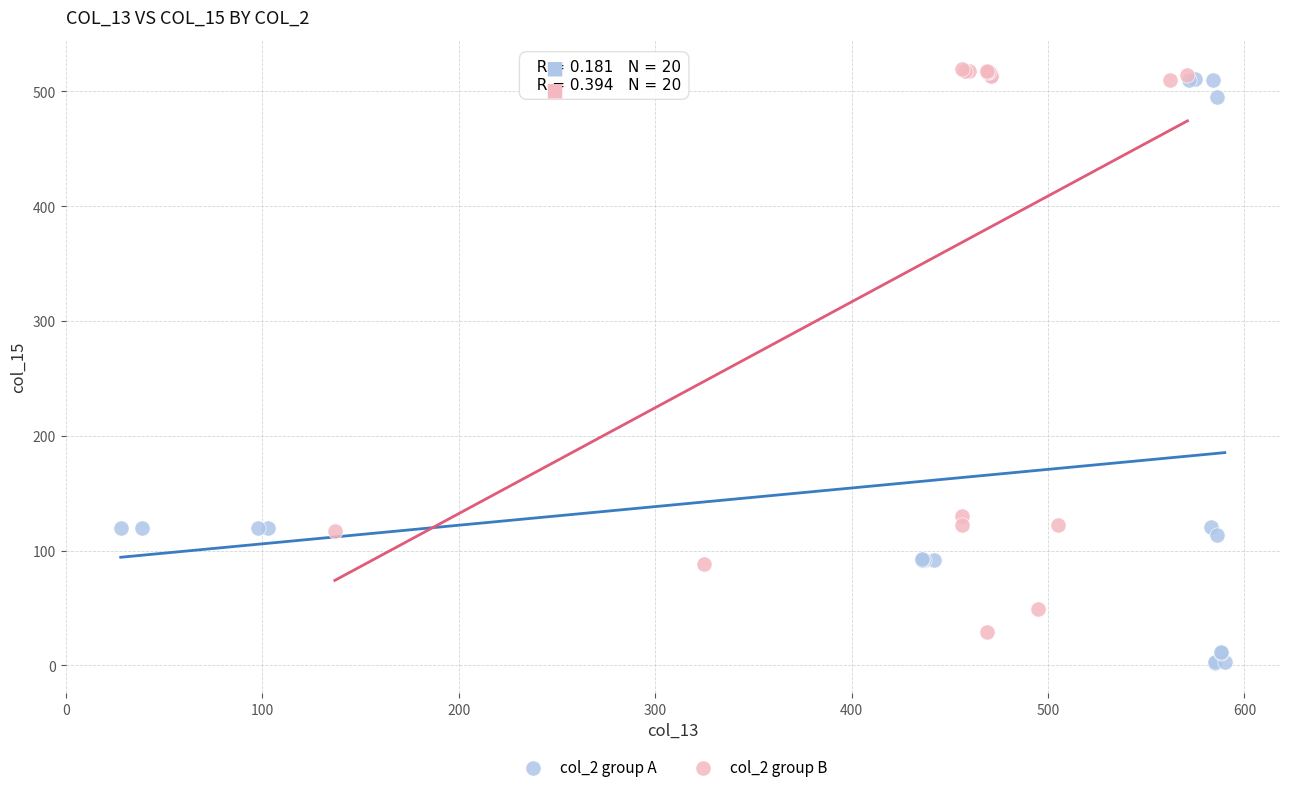

Which series reaches the minimum Y coordinate?

col_2 group A